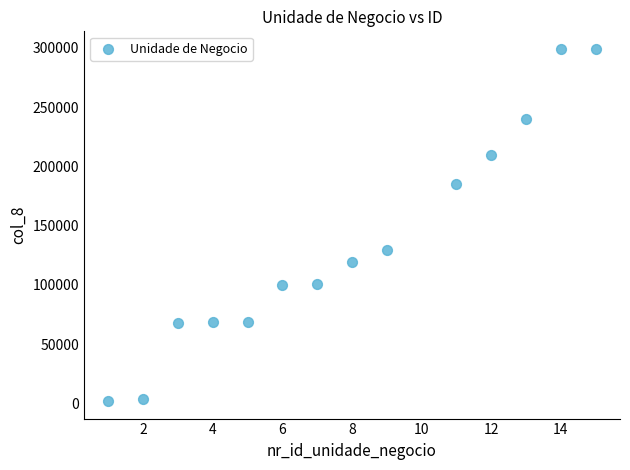

What Y value in the scatter plot is closest to 150585?

129441